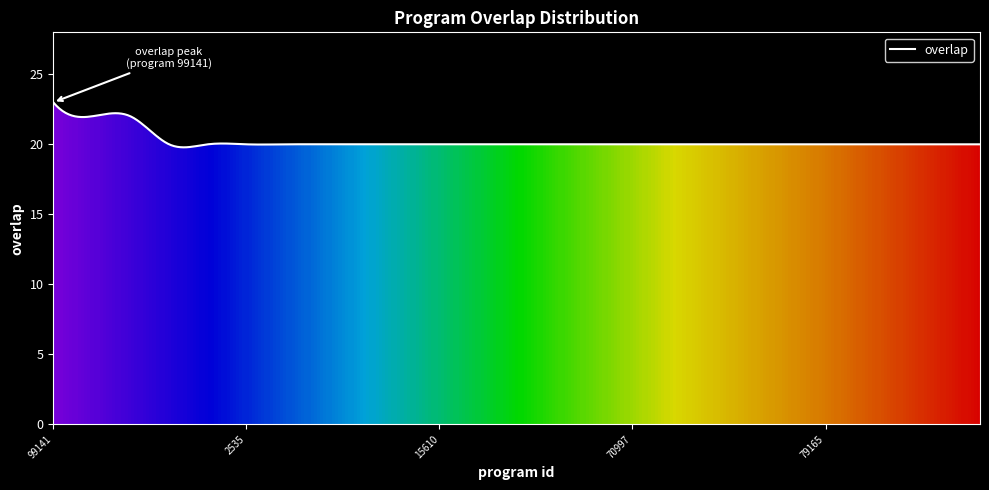

What is the greatest value displayed?

23.0